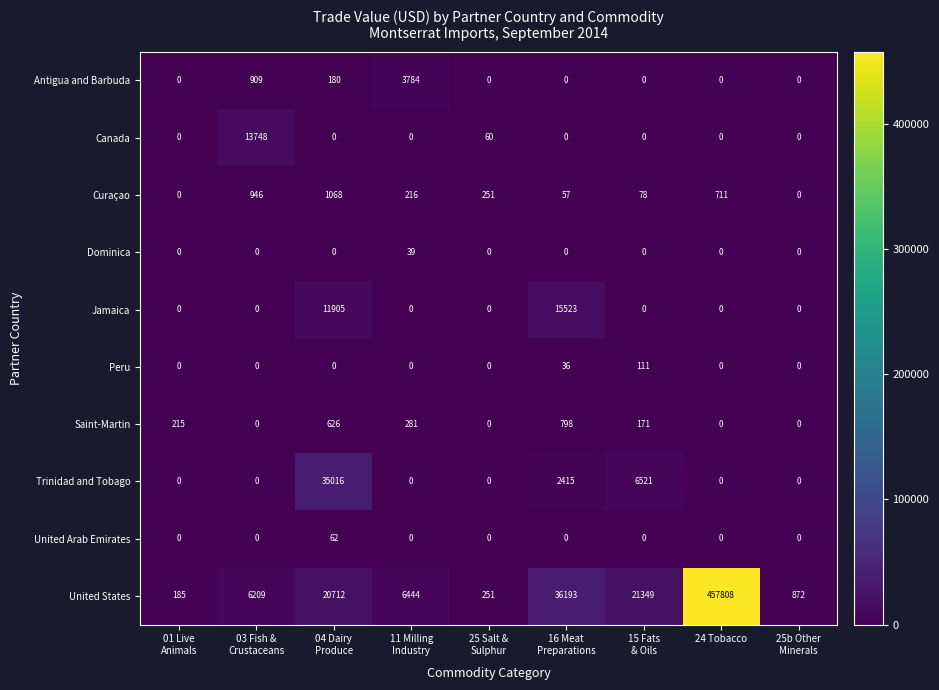

What is the sum of all Dominica values?

39